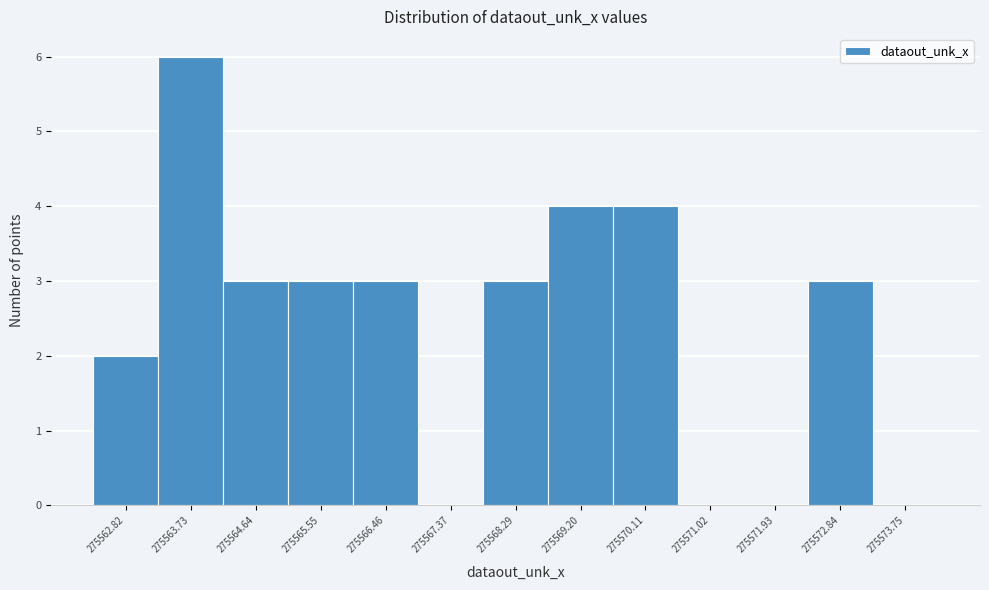

Reading left to right, extract all data points from this chart.

275562.82=2	275563.73=6	275564.64=3	275565.55=3	275566.46=3	275567.37=0	275568.29=3	275569.20=4	275570.11=4	275571.02=0	275571.93=0	275572.84=3	275573.75=0